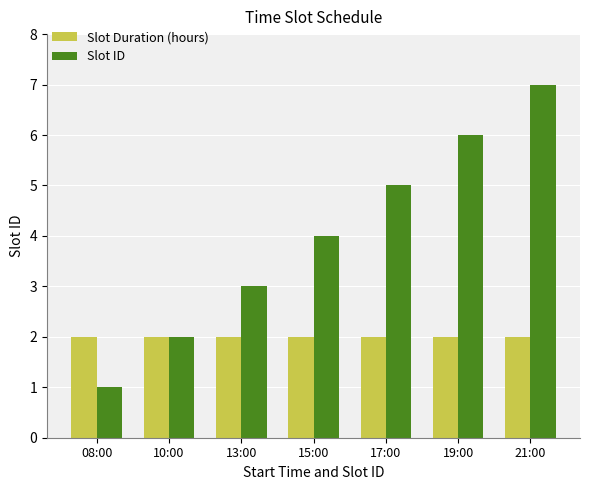

How many bars are there in total?

14